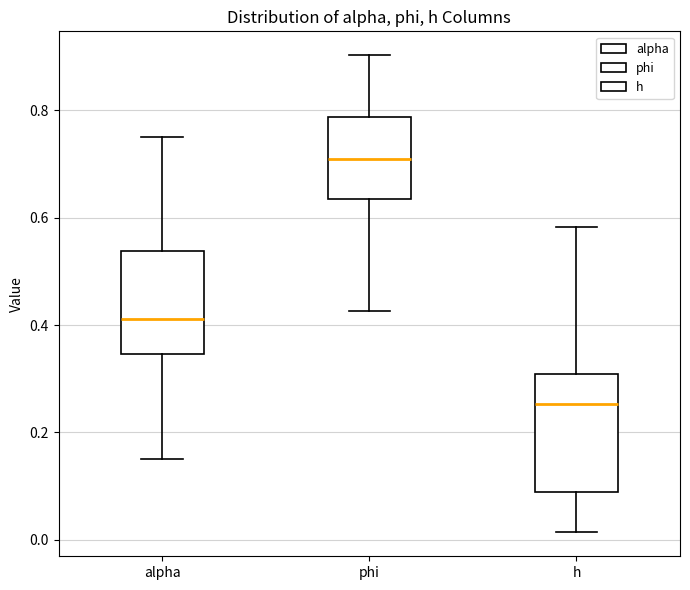

Reading left to right, read every box against the y-axis: the position of its median line, the range the box covers, and the ends of its whiskers. The values are not printed on the chart, so give them approximately, as read against the axis.

alpha: median 0.42, box 0.34 to 0.54, whiskers 0.16 to 0.76
phi: median 0.70, box 0.64 to 0.78, whiskers 0.42 to 0.90
h: median 0.26, box 0.08 to 0.30, whiskers 0.02 to 0.58